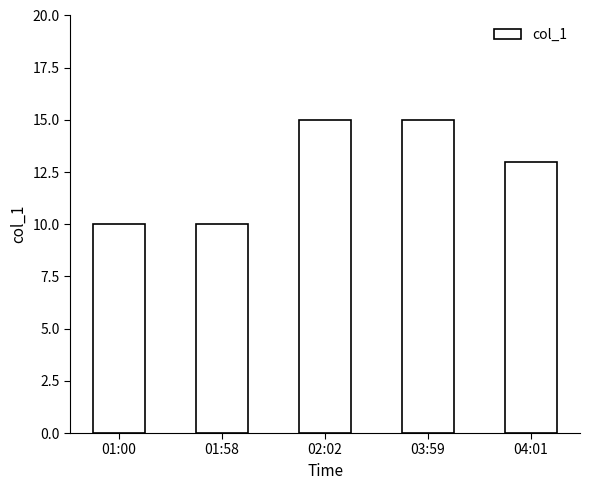

How many data points does each series have?

5